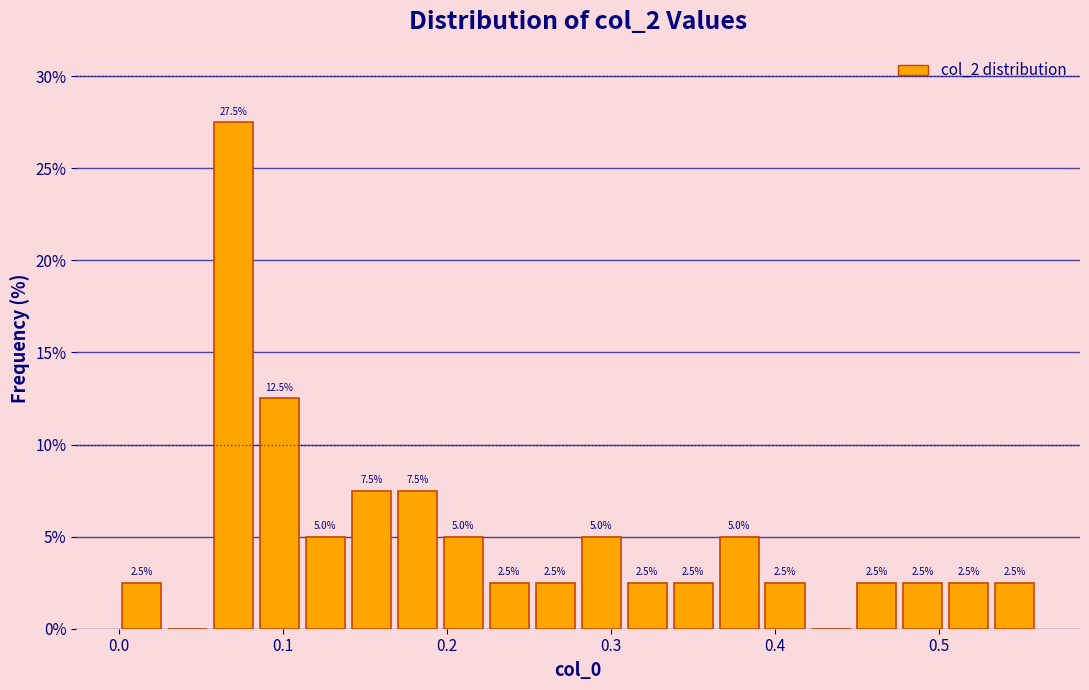

Around what value on the x-axis is the tallest bar? Give the approximate position of its centre, as read against the axis.

0.07